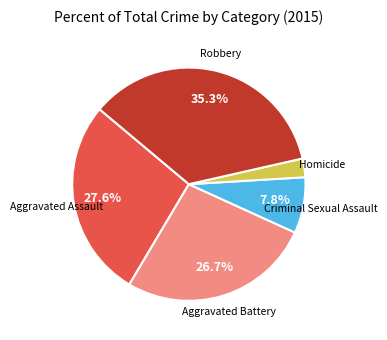

Does any single category account for the majority?

No